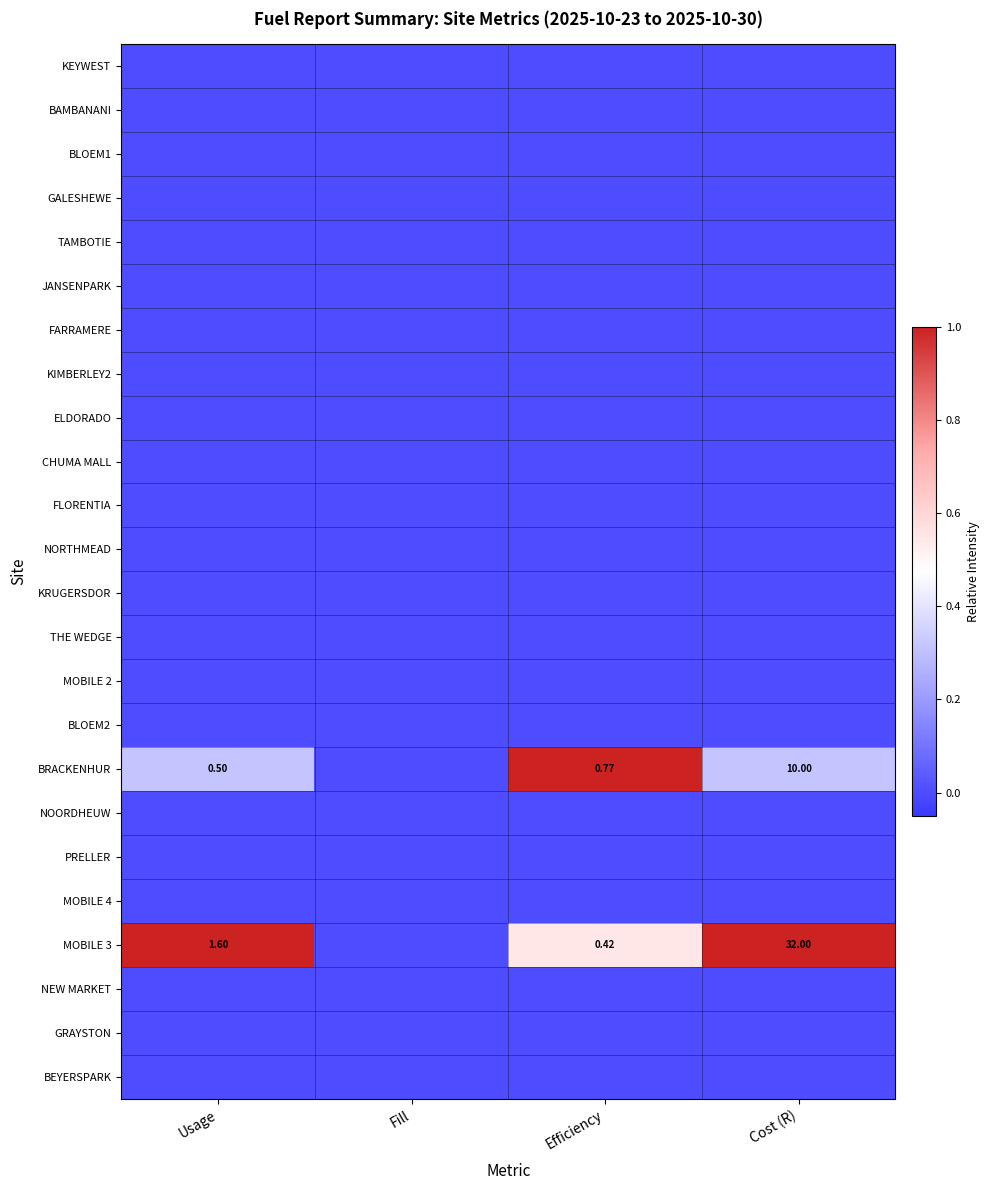

Between Fill and Efficiency, which series saw the biggest shift?

BRACKENHUR